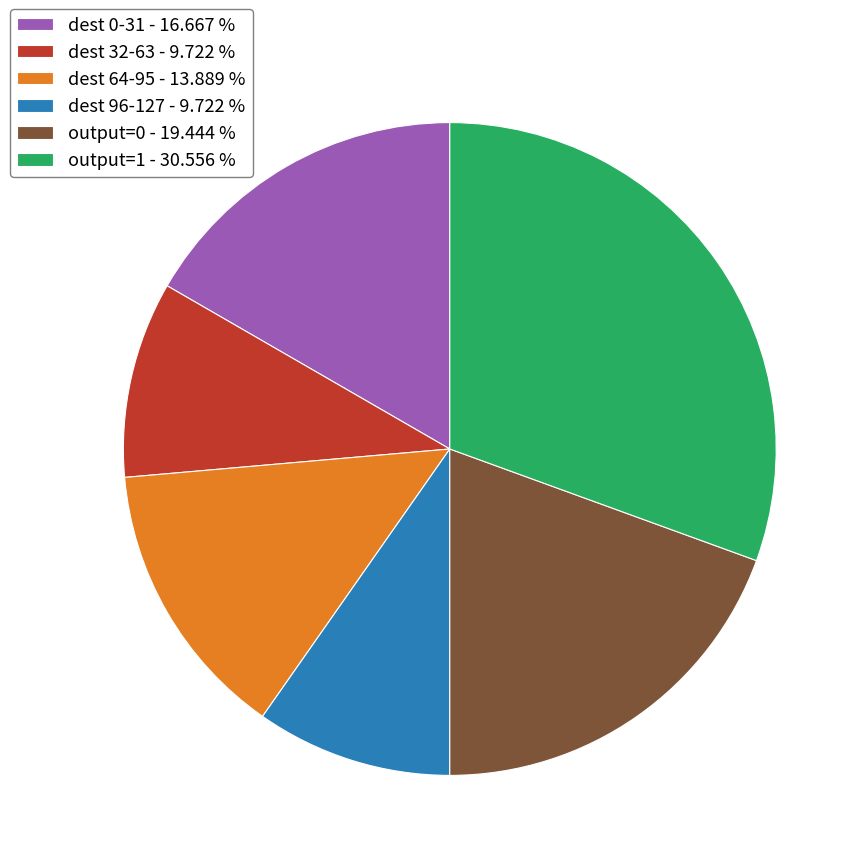

What is the ratio of the value at output=0 - 19.444 % to the value at dest 96-127 - 9.722 %?

2.0